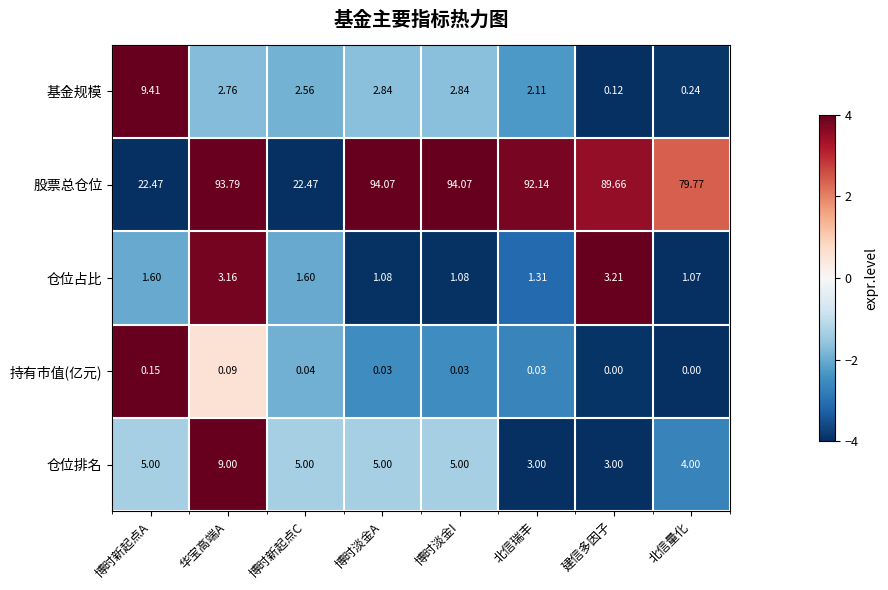

How many positive values does the 持有市值(亿元) series have?

6